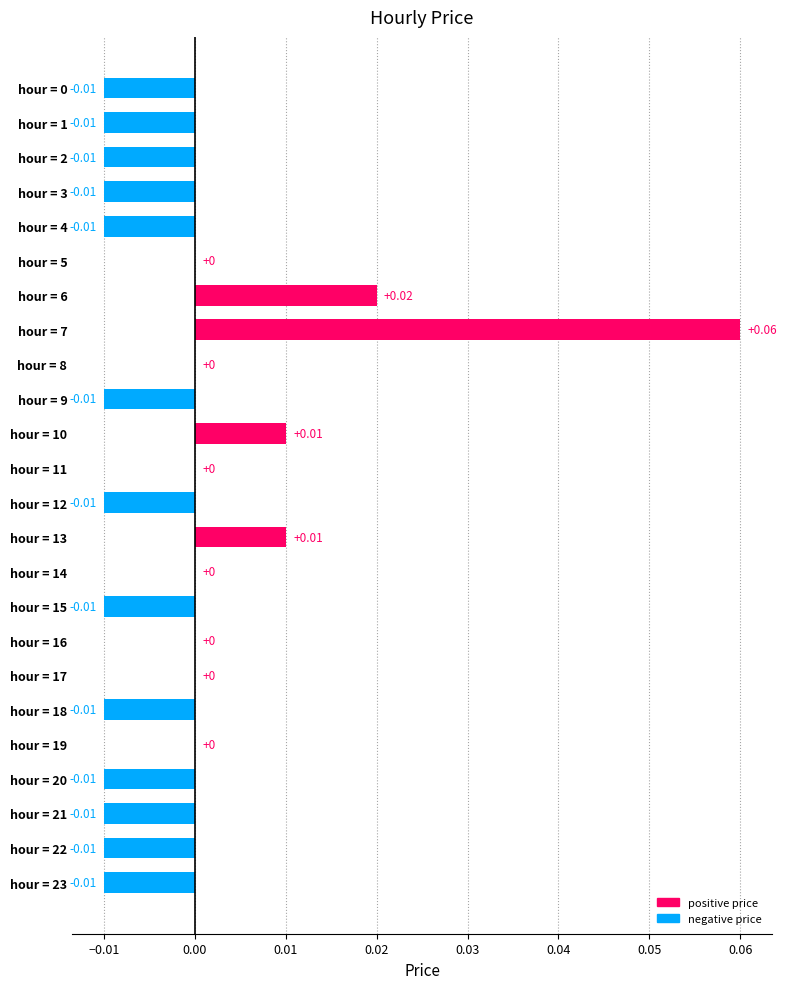

Count the values in the range 0 to 1.

11